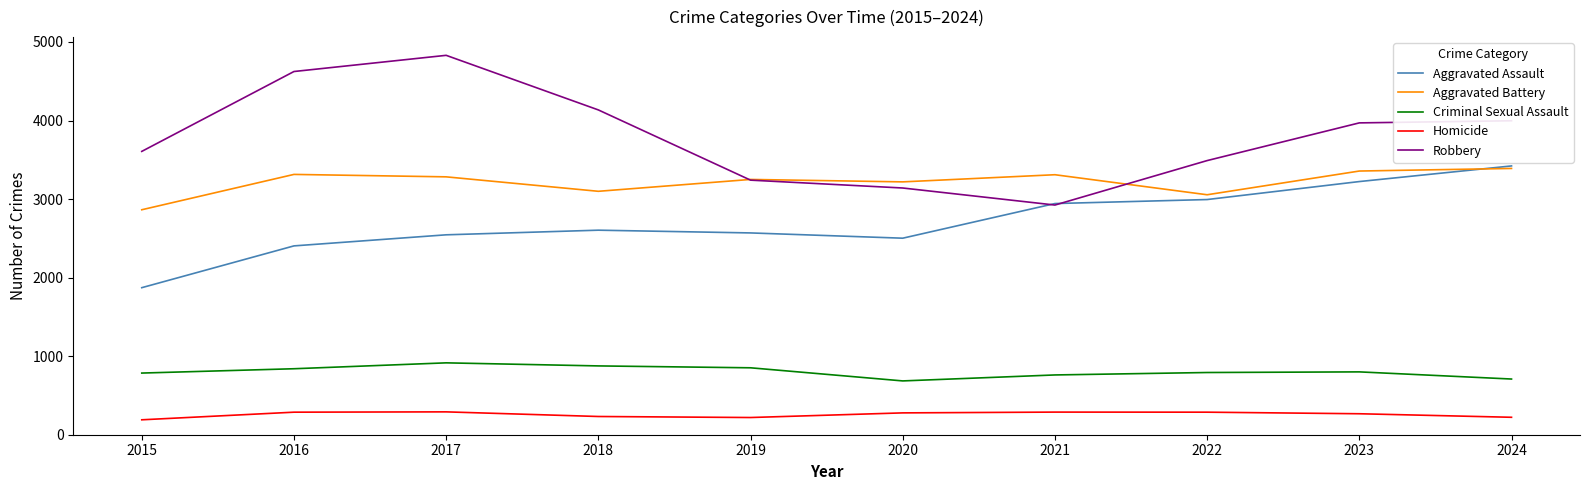

In Robbery, how many points are lower than both neighbors (excluding endpoints)?

1